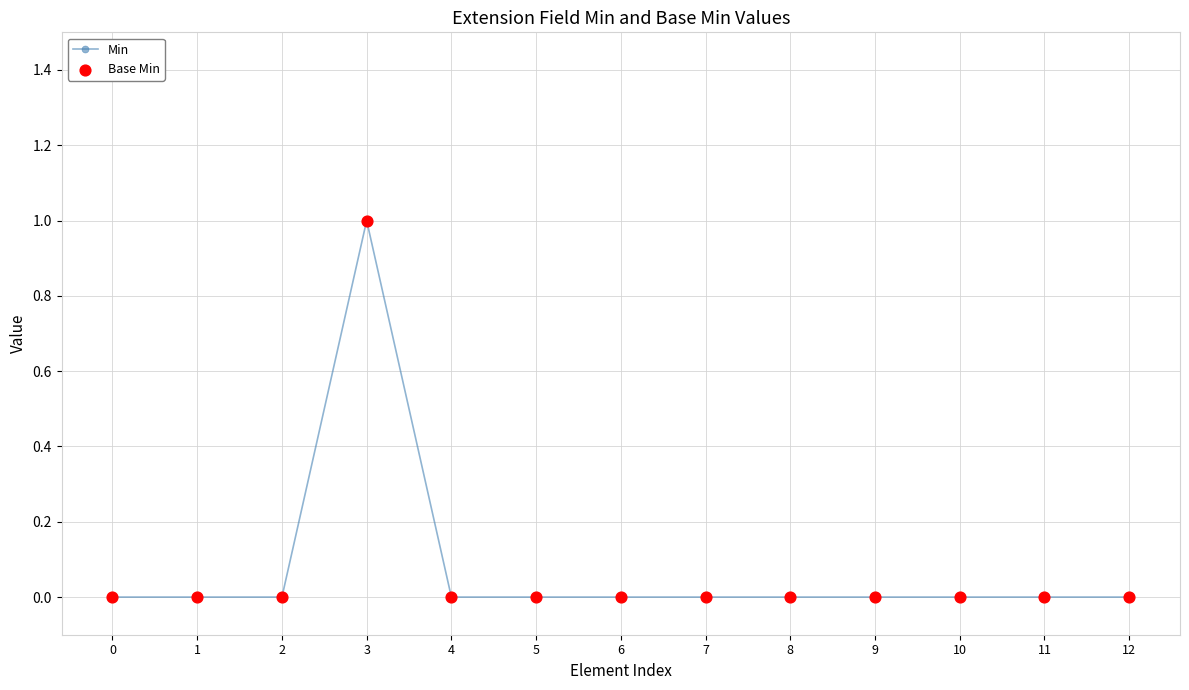

Which category has the highest value across all series?

3